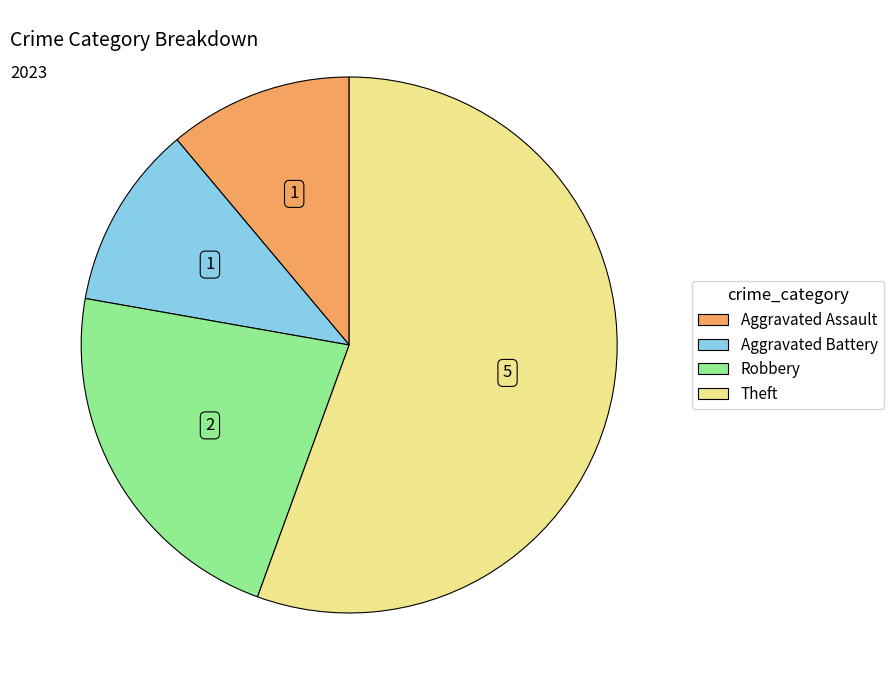

Does Theft account for over 50% of the chart?

Yes